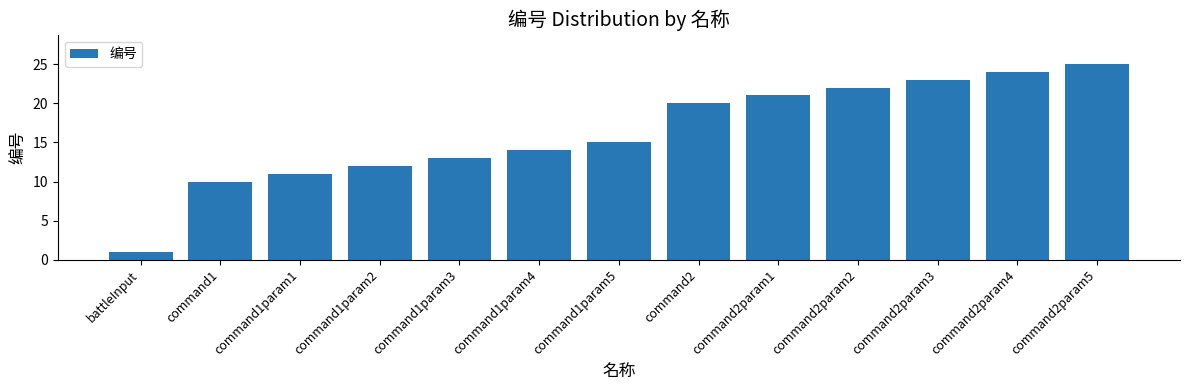

Reading right to left, extract all data points from this chart.

command2param5=25	command2param4=24	command2param3=23	command2param2=22	command2param1=21	command2=20	command1param5=15	command1param4=14	command1param3=13	command1param2=12	command1param1=11	command1=10	battleInput=1